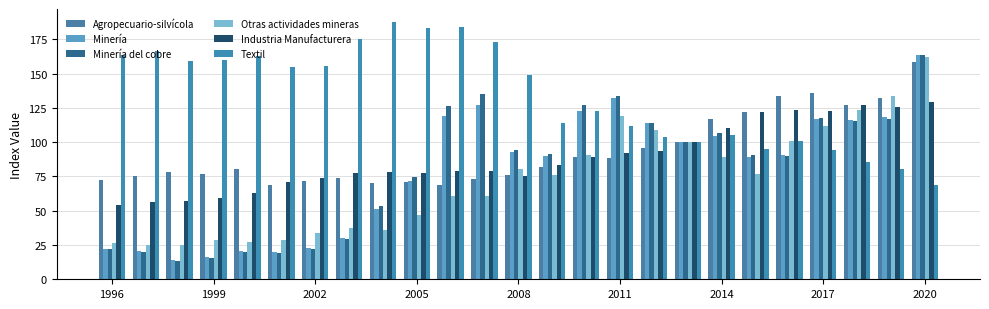

How many groups of bars are there?

25